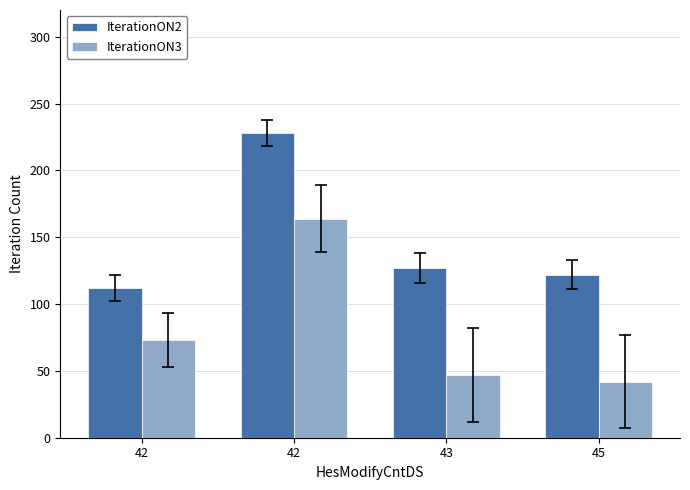

Are the bars horizontal?

No